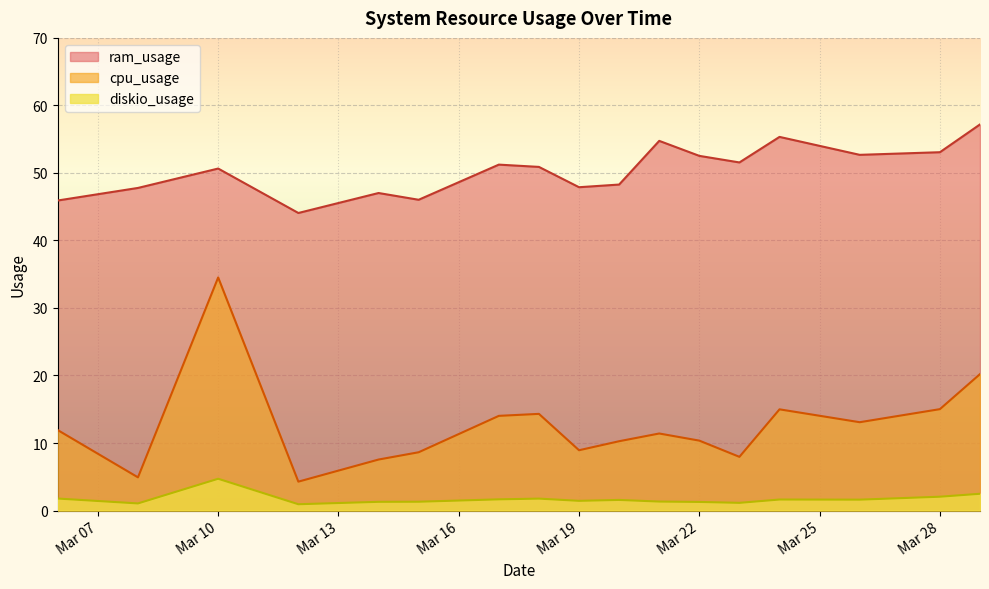

What is the lowest value of the diskio_usage series?

0.9